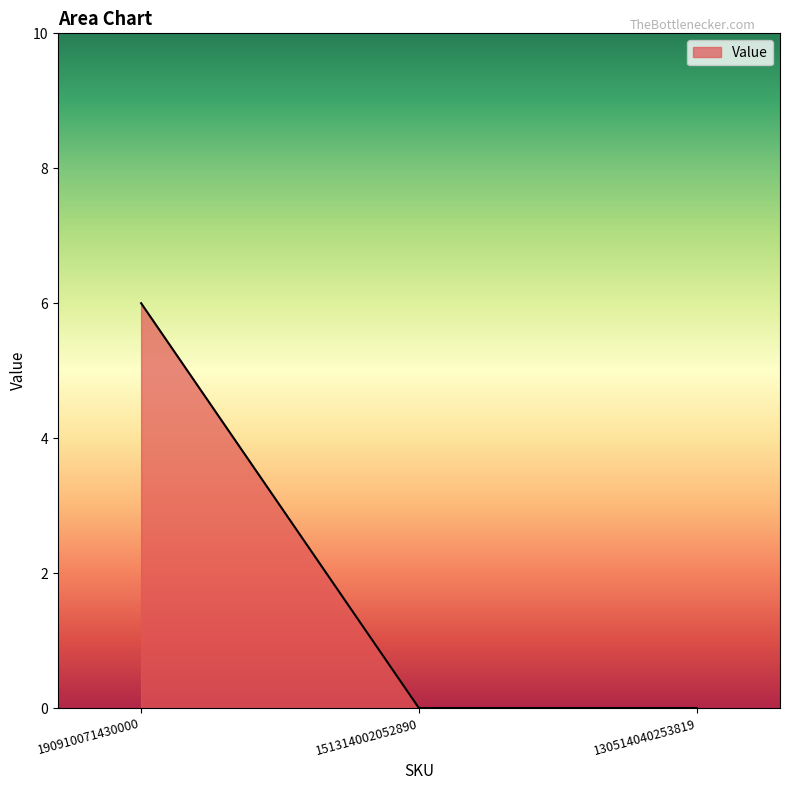

How many series are shown in this chart?

1